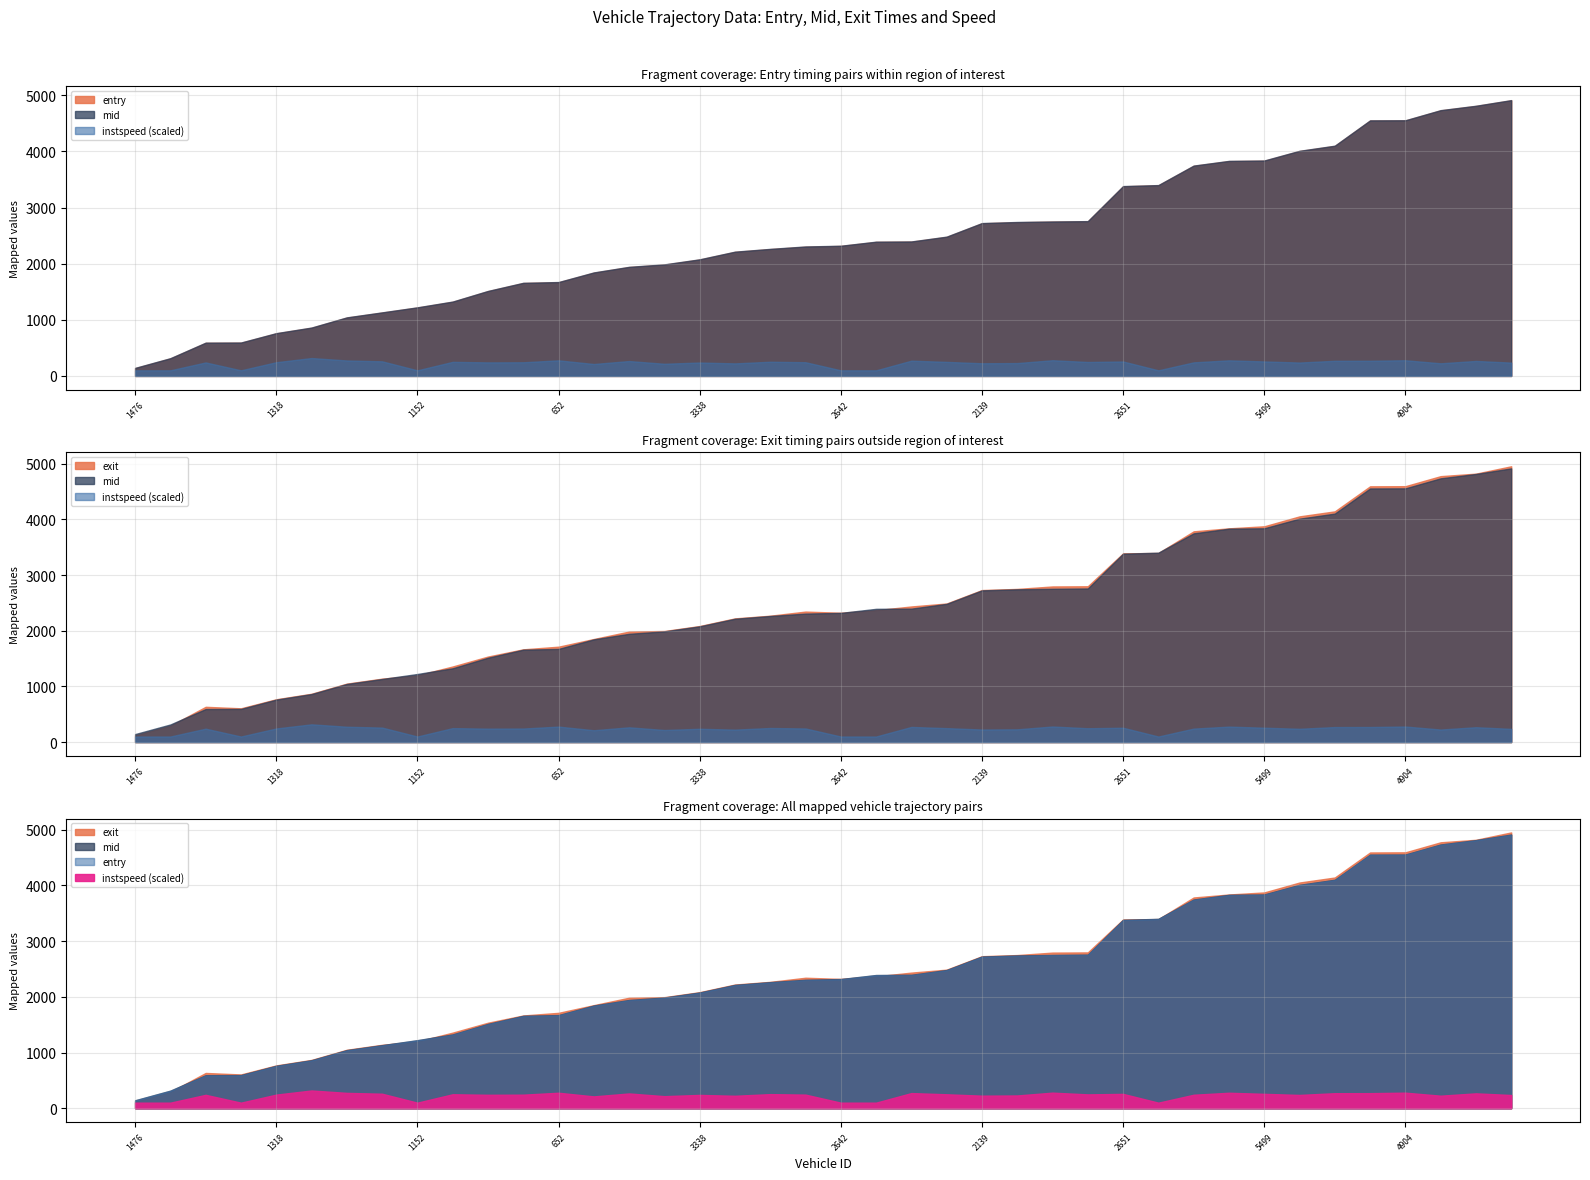

List the labels in order of mid value, smallest first.

1476, 1323, 1153, 1491, 1318, 1359, 886, 401, 1152, 1358, 394, 1314, 652, 1334, 640, 1317, 3338, 3359, 2143, 3491, 2642, 3497, 2639, 3364, 2139, 3323, 2625, 3366, 2651, 2627, 5477, 5361, 5499, 5469, 4642, 5355, 4904, 4644, 4137, 5170